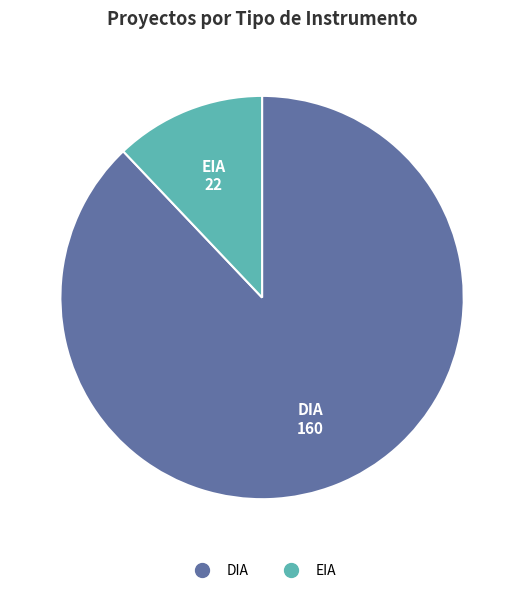

Rank the categories by value from lowest to highest.

EIA, DIA